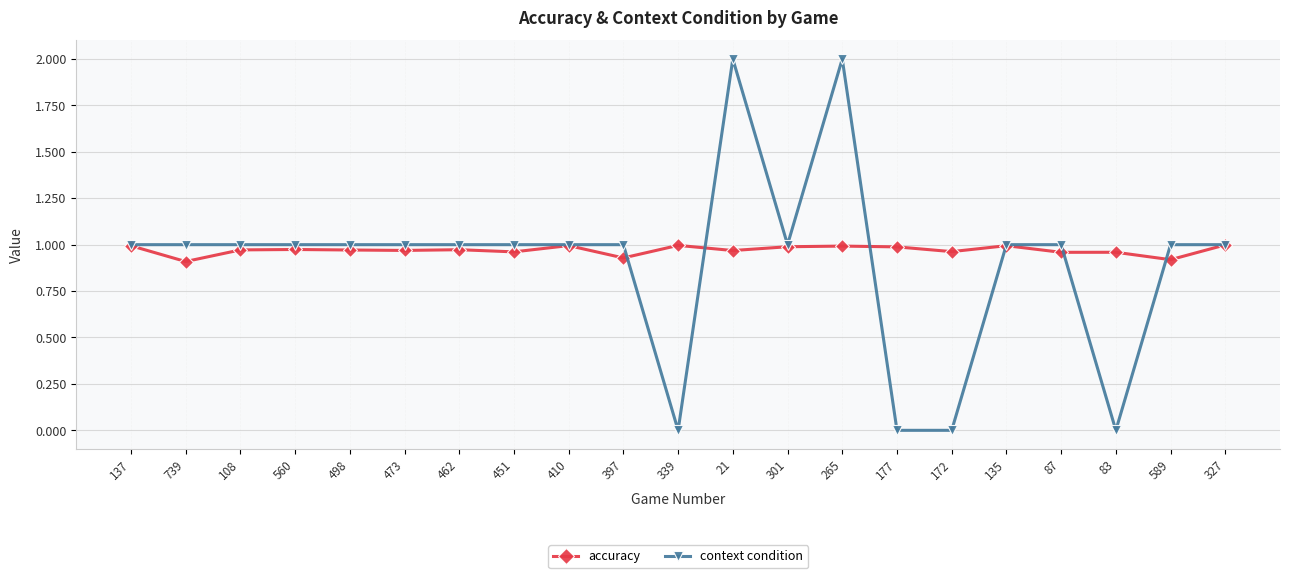

Where is the first local minimum for accuracy?

739